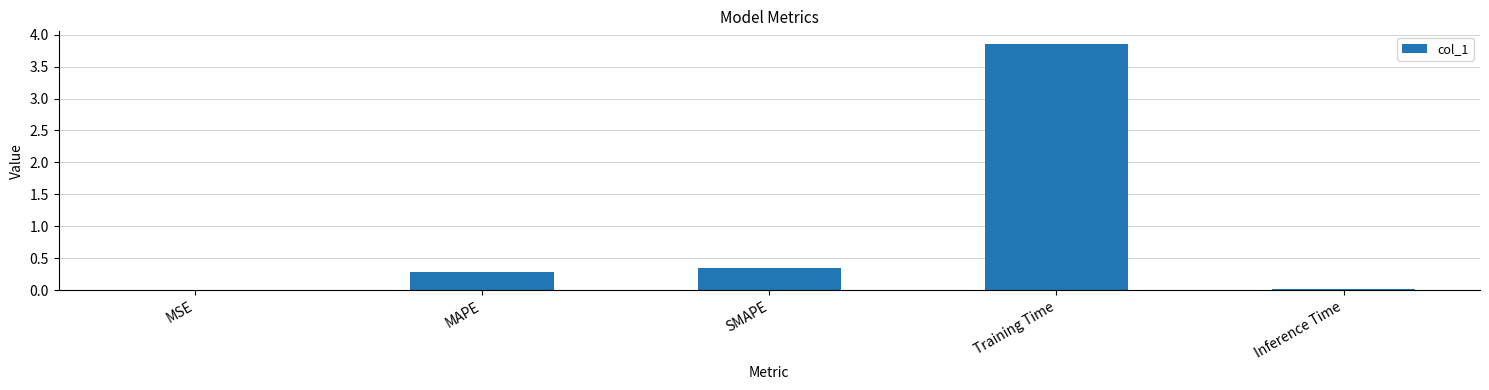

The chart shows a value of 0.3 at MAPE. True or false?

True